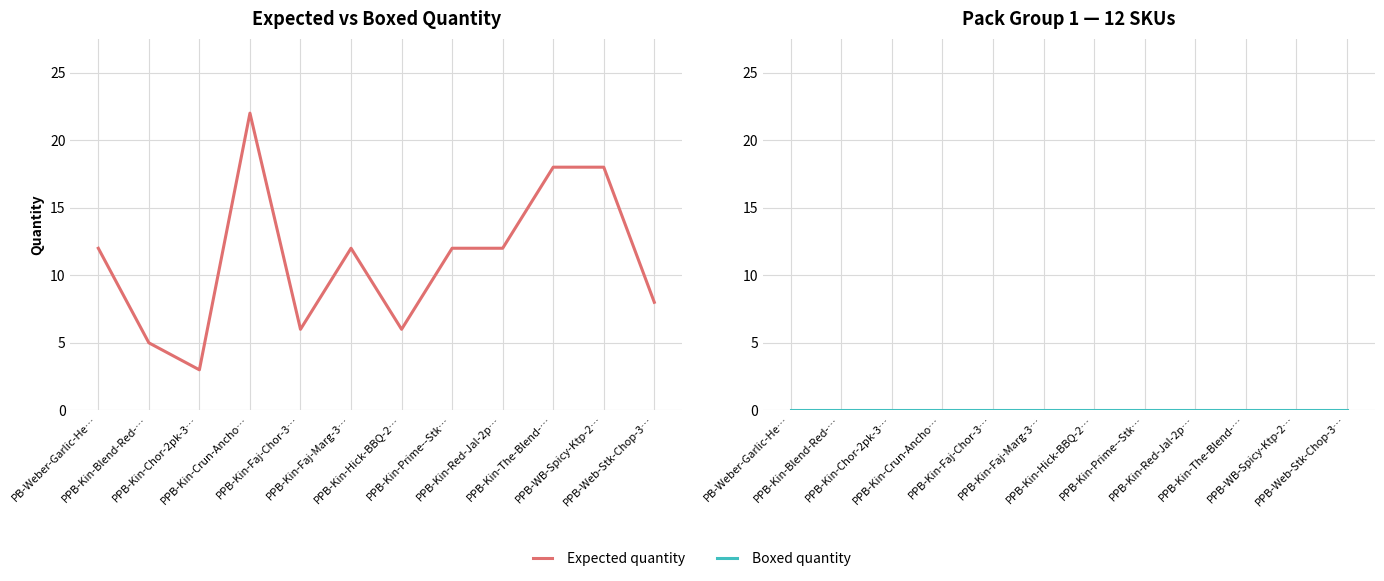

What is the spread (max minus min) of values at PPB-WB-Spicy-Ktp-2…?

18